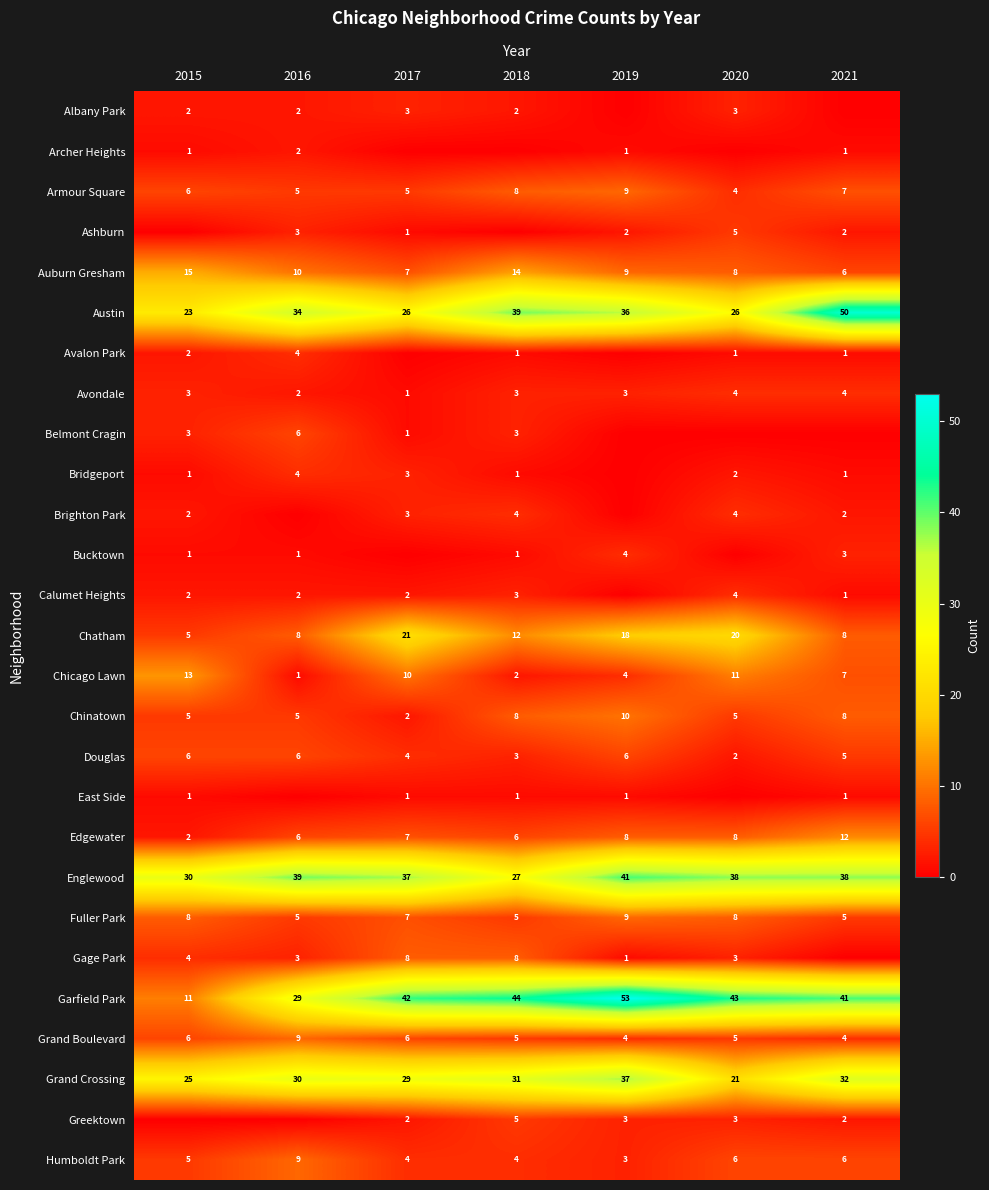

What is the difference between the second highest and minimum values in the Garfield Park series?

33